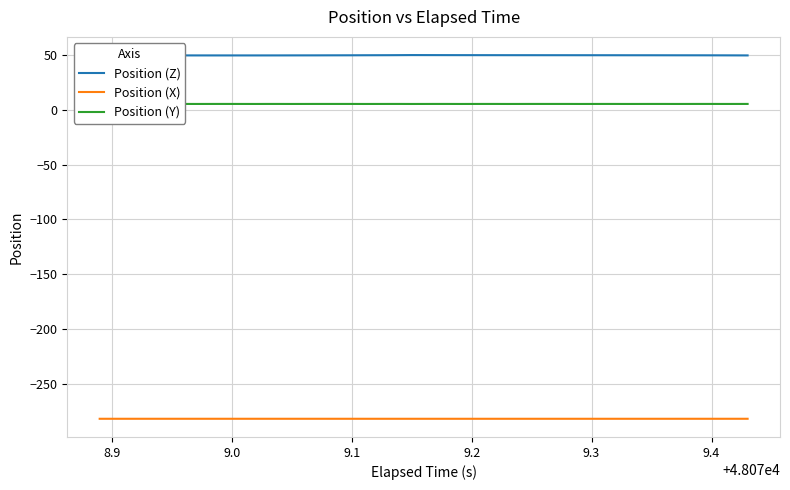

What is the minimum value for Position (Z)?

49.9